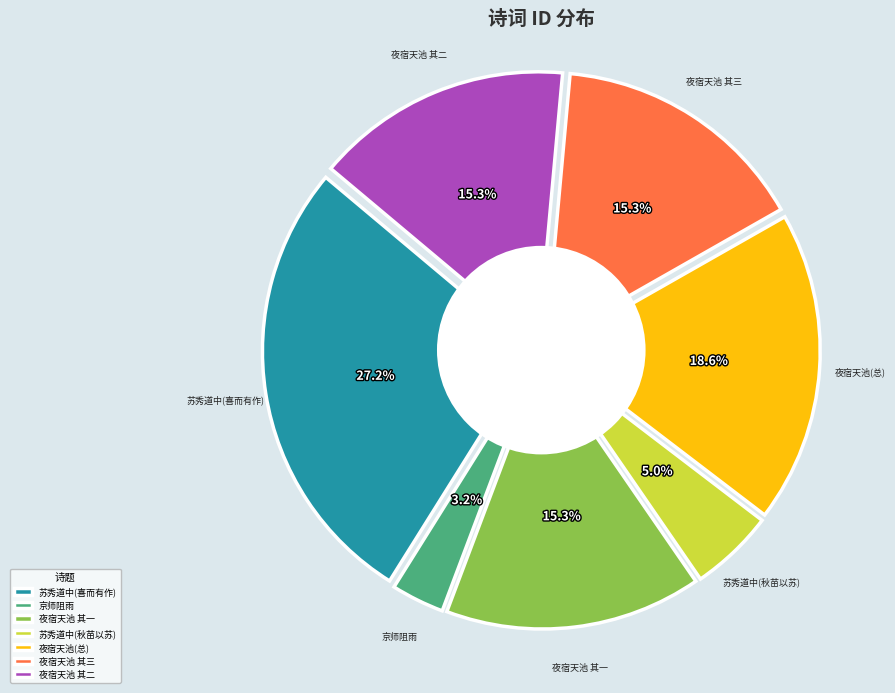

Between 夜宿天池月下闻雷次早知山下大雨三首 and 苏秀道中自七月二十五日夜大雨三日秋苗以苏, which is larger?

夜宿天池月下闻雷次早知山下大雨三首